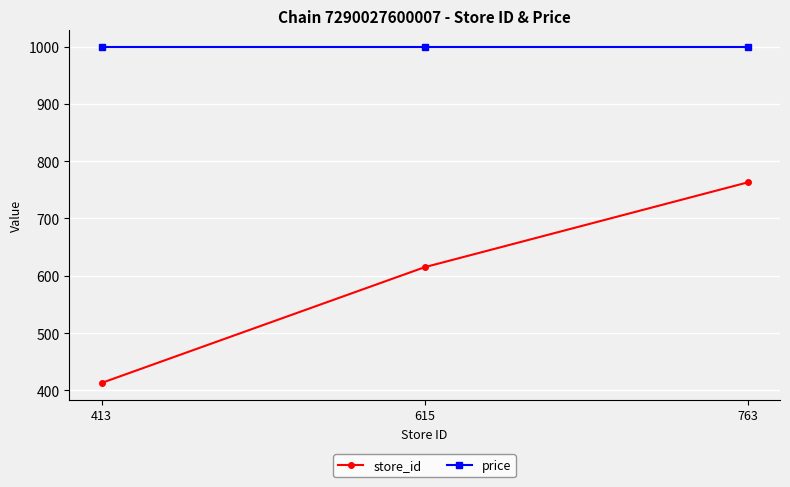

What is the difference between the second highest and minimum values in the store_id series?

202